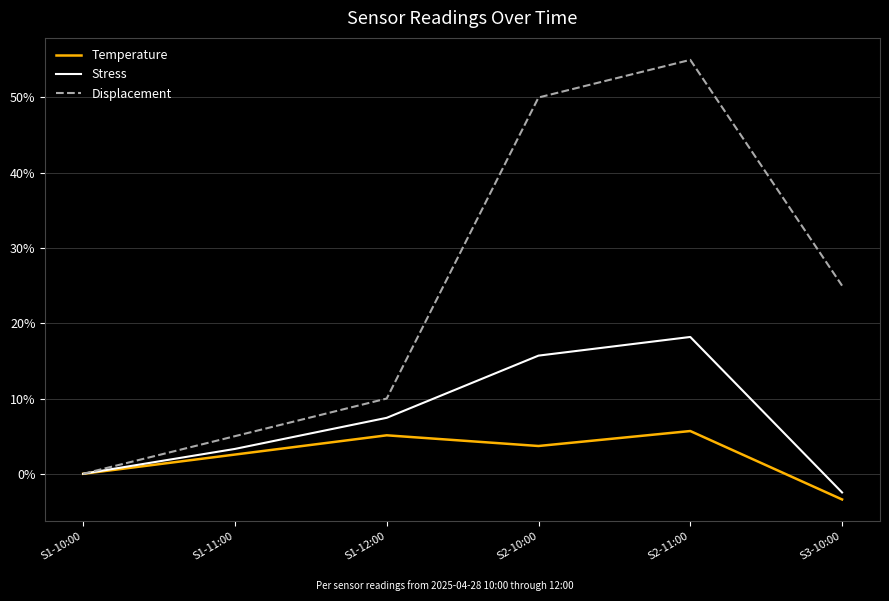

What is the minimum value shown in the chart?

-3.4